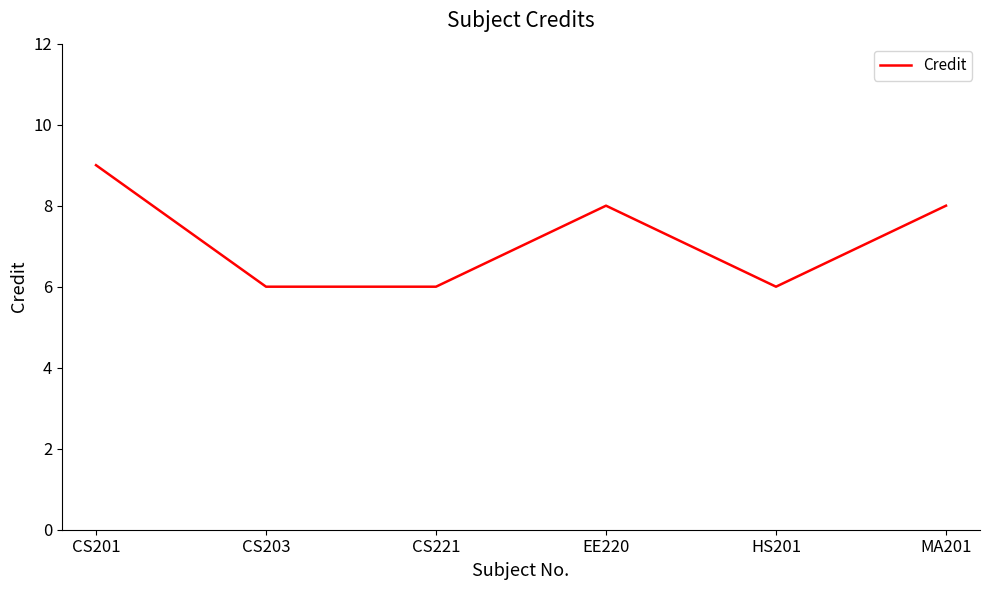

At which label does the data first exceed 8?

CS201